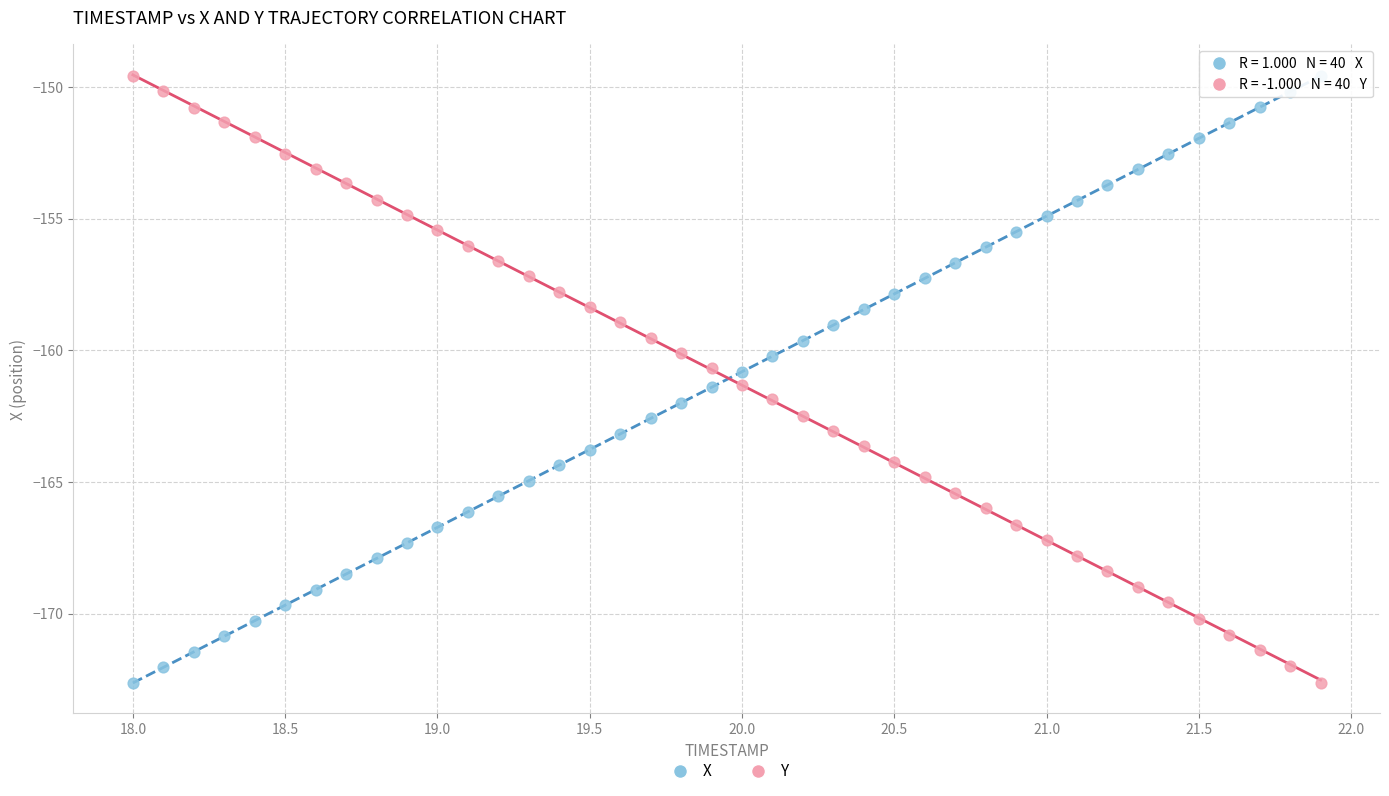

What is the X range (max minus min) for the scatter plot?

3.9